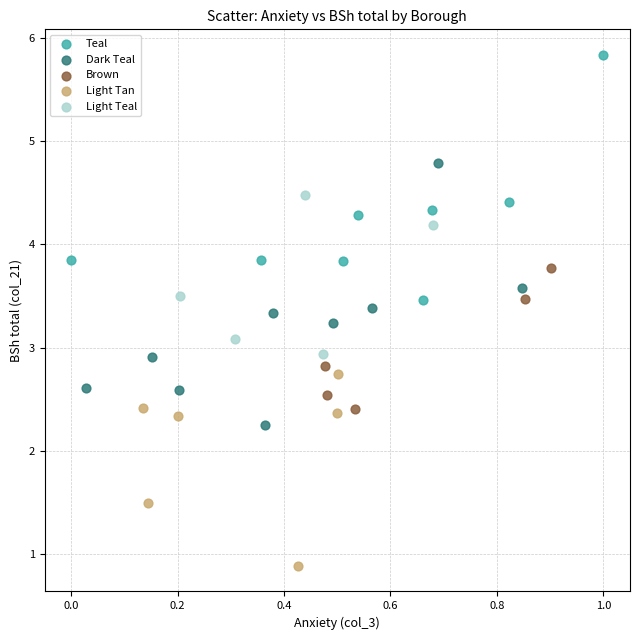

Which series reaches the minimum Y coordinate?

Light Tan